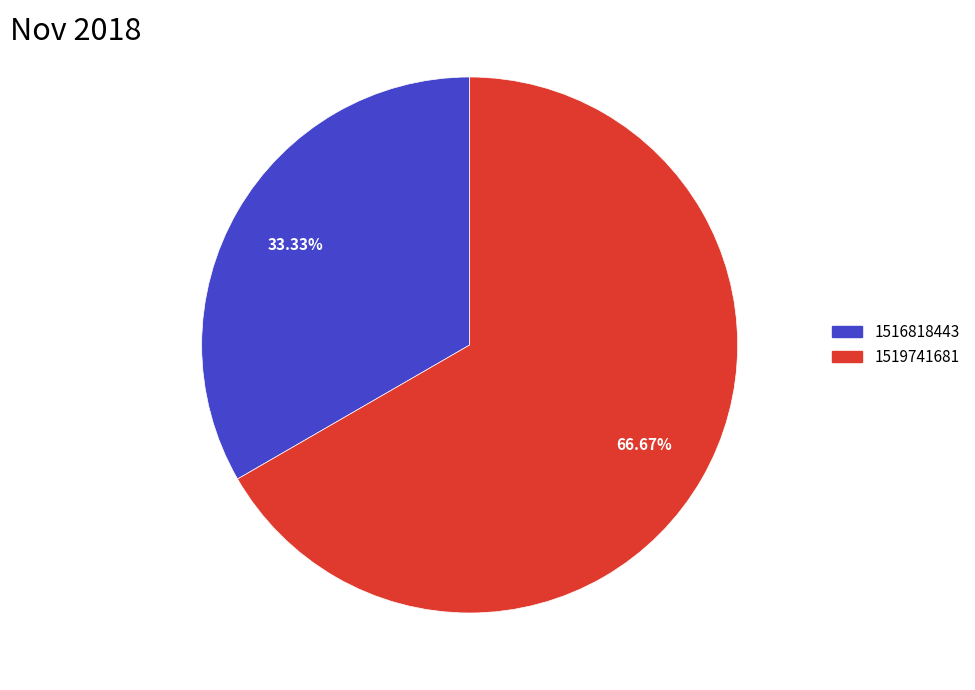

Does any single category account for the majority?

Yes